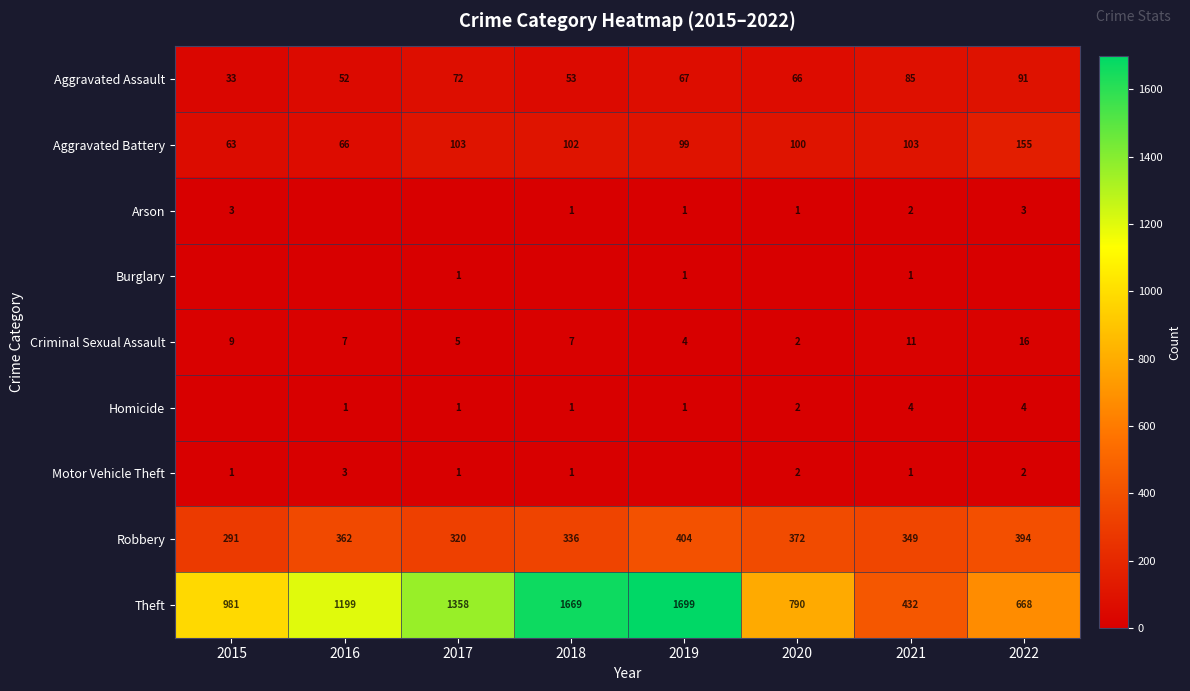

Read the Robbery value at 2018.

336